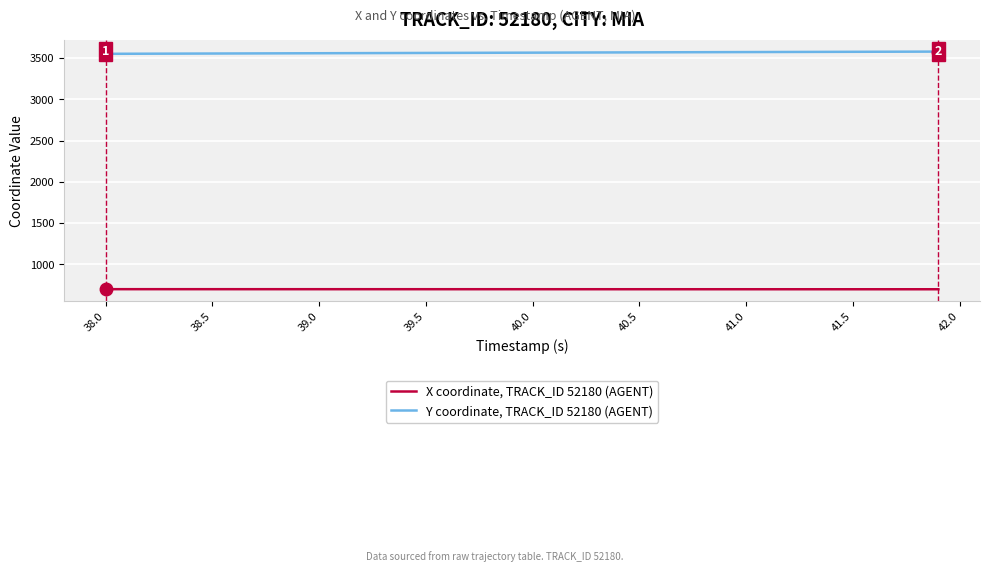

Which series has the largest total across all categories?

Y coordinate, TRACK_ID 52180 (AGENT)